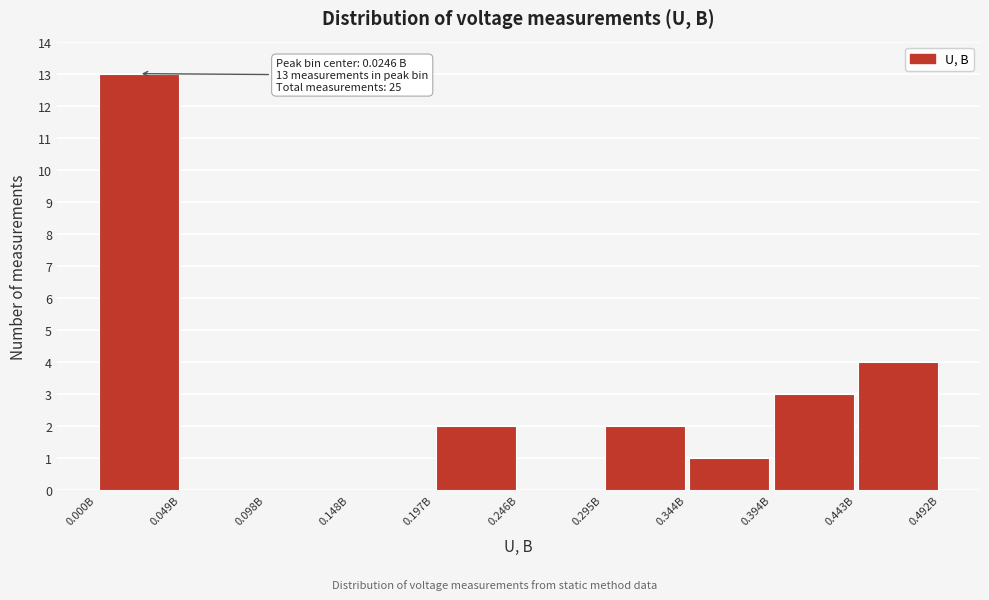

Over which range of the x-axis is the bar tallest?

0.000 to 0.050